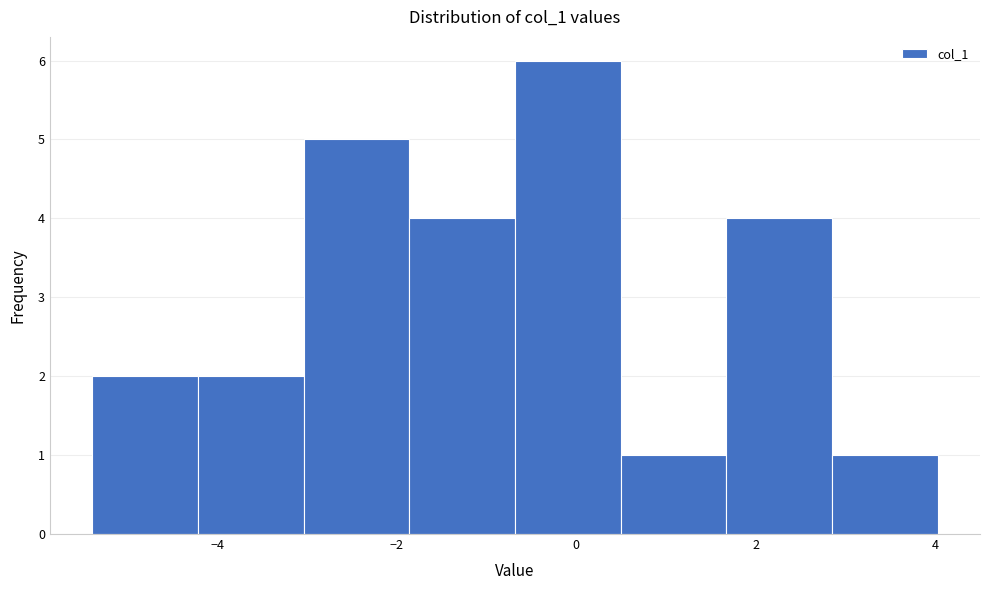

Reading left to right, transcribe this chart: for each bar, give the range it covers on the x-axis and its height. Neither the bar edges nor the heights are printed on the chart, so give them approximately, as read against the axes.

-5.4 to -4.2: 2
-4.2 to -3.0: 2
-3.0 to -1.8: 5
-1.8 to -0.6: 4
-0.6 to 0.4: 6
0.4 to 1.6: 1
1.6 to 2.8: 4
2.8 to 4.0: 1